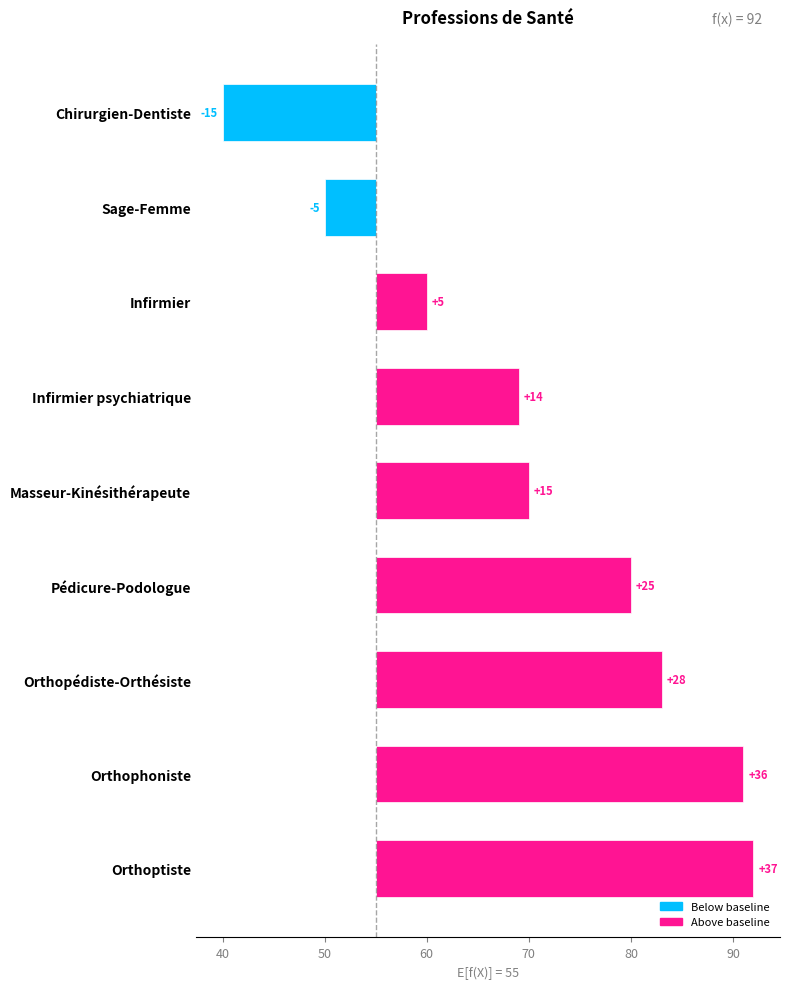

Reading left to right, transcribe all the data shown in this chart.

-15	-5	5	14	15	25	28	36	37